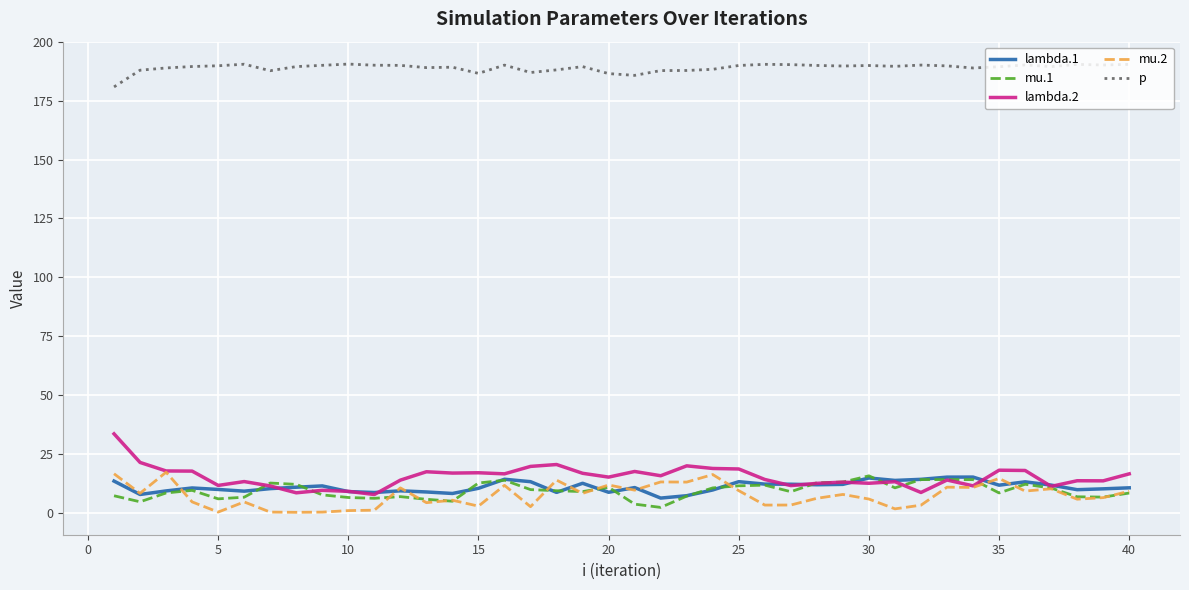

True or false: lambda.2 and p cross at least once.

False